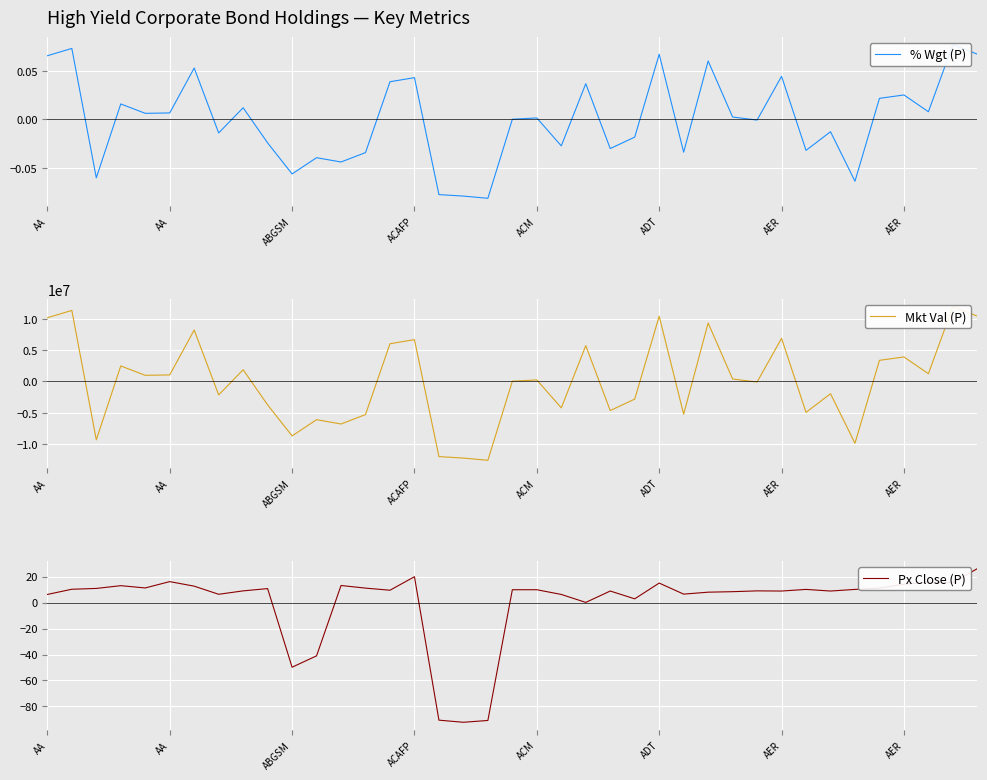

What is the difference between the highest and lowest values at ACM?

977612.0